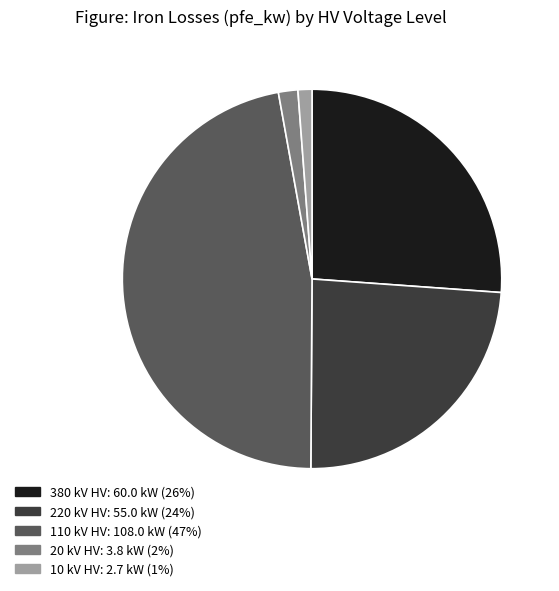

Is there any slice that represents more than half of the pie?

No